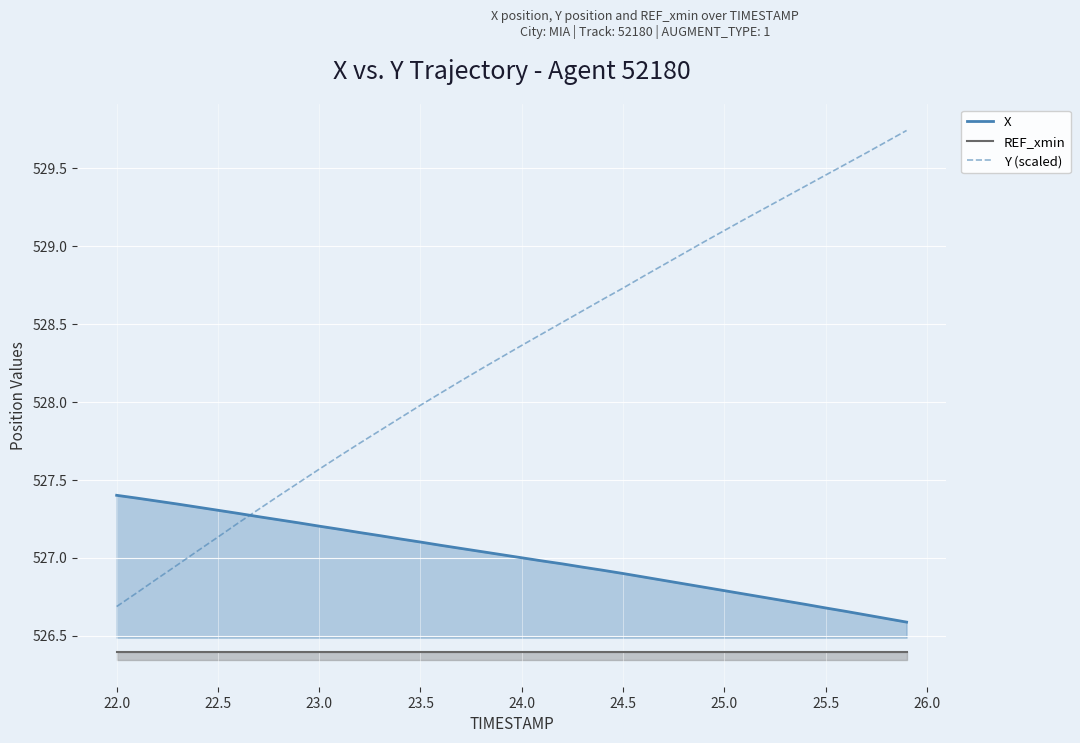

Which series has the largest range (max minus min)?

Y (scaled)